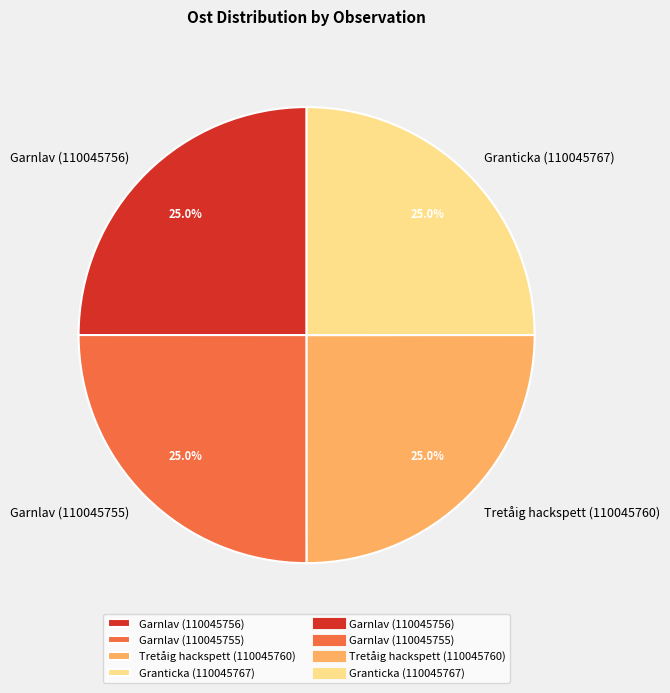

Is there any slice that represents more than half of the pie?

No